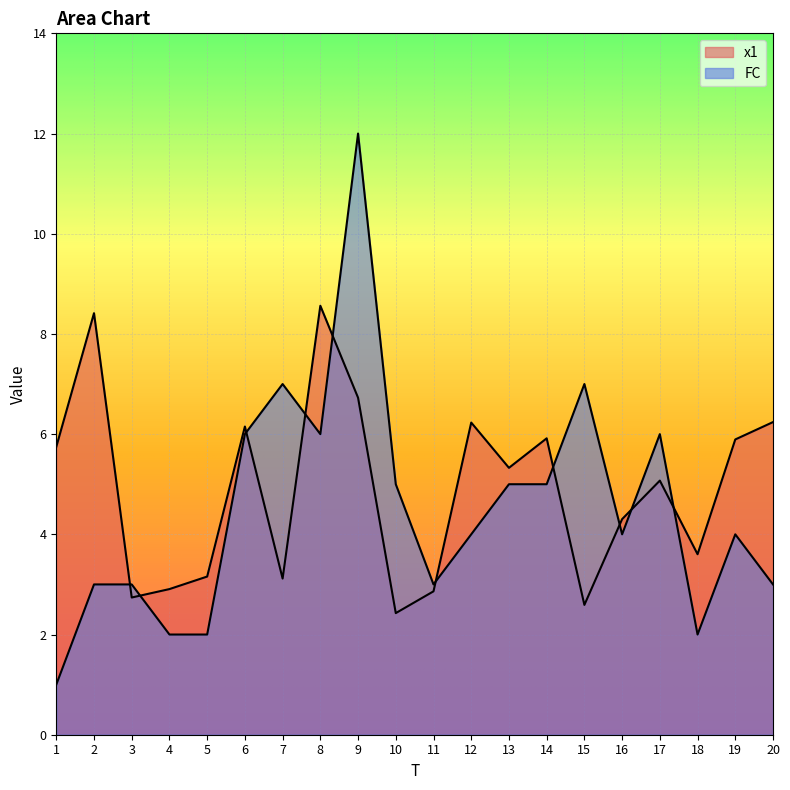

List the series in order of their overall mean, highest first.

x1, FC